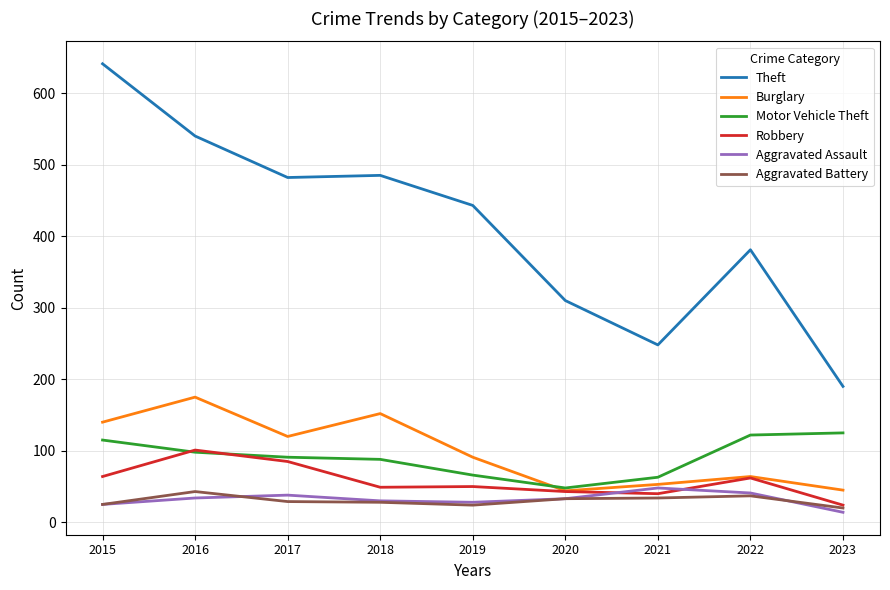

How many lines are shown in the chart?

6